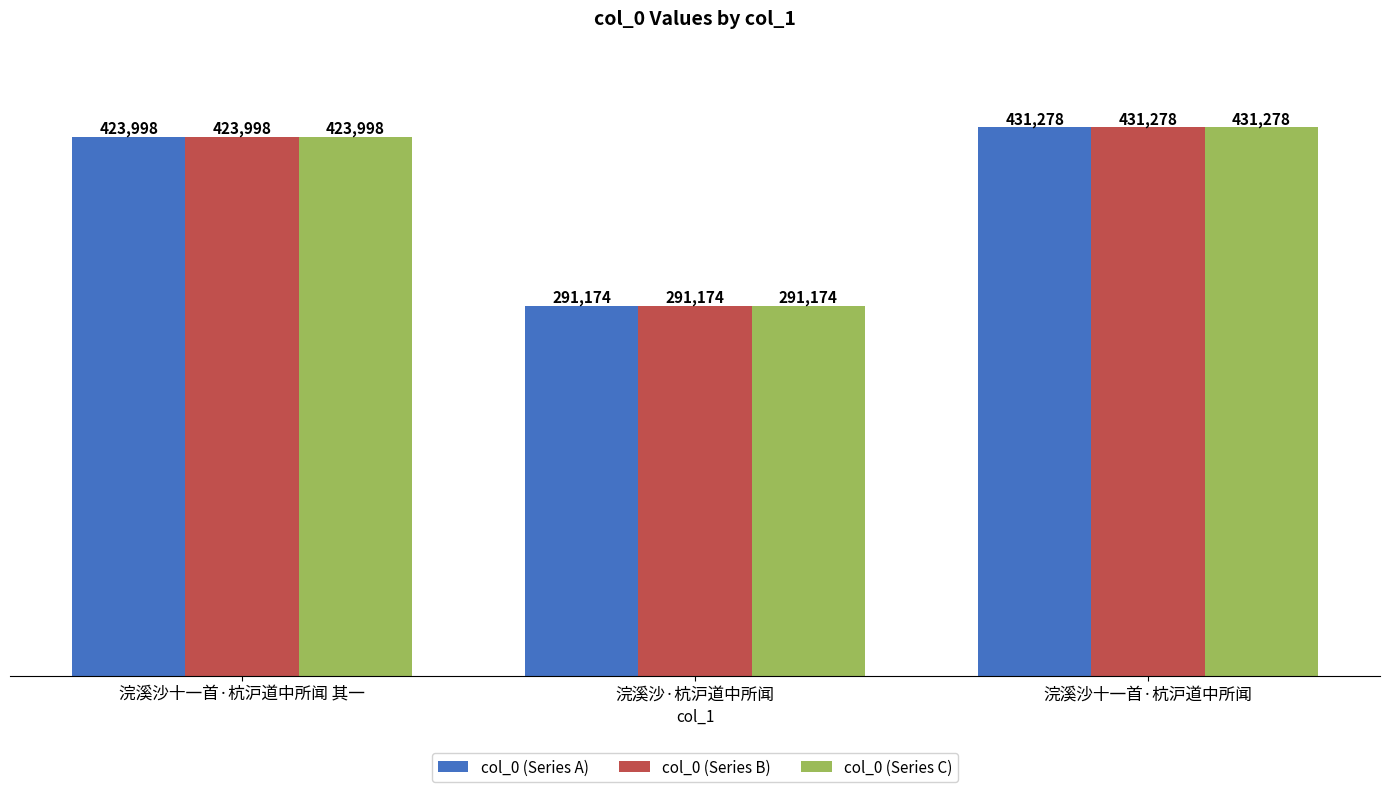

What is the average value of the col_0 (Series B) series?

382150